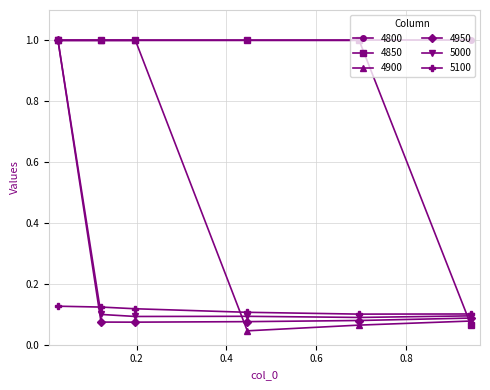

Which series has the largest range (max minus min)?

4900